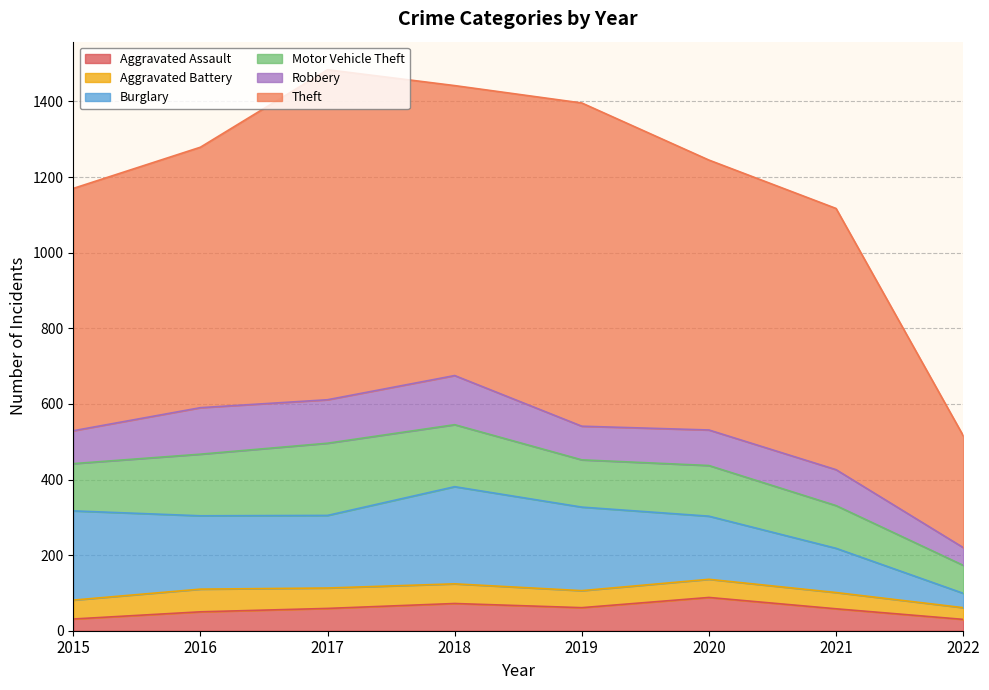

At which label does Theft first exceed 714?

2017